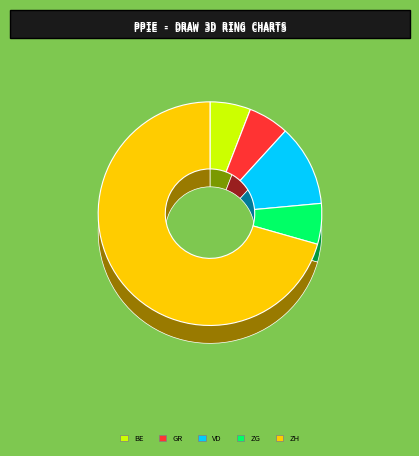

Is it true that BS is 14% of the pie?

False